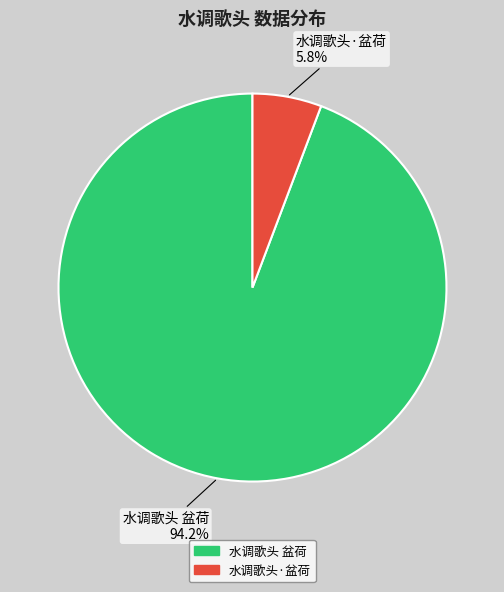

Does 水调歌头 盆荷 account for over 50% of the chart?

Yes